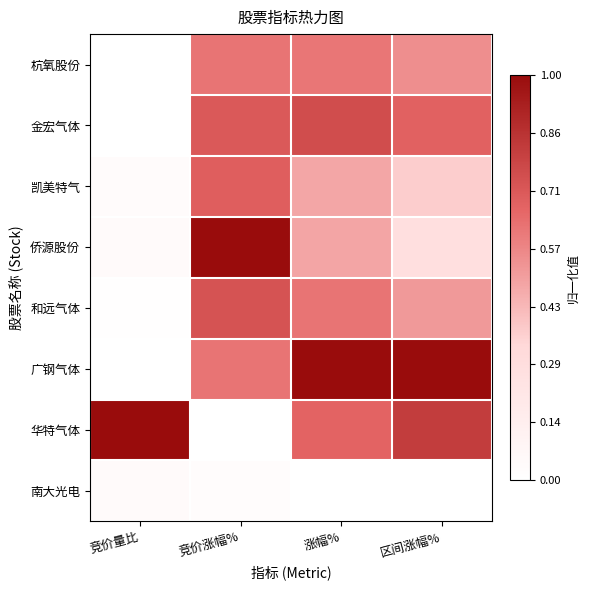

Rank the series by their maximum value, from highest to lowest.

侨源股份, 广钢气体, 华特气体, 金宏气体, 和远气体, 凯美特气, 杭氧股份, 南大光电